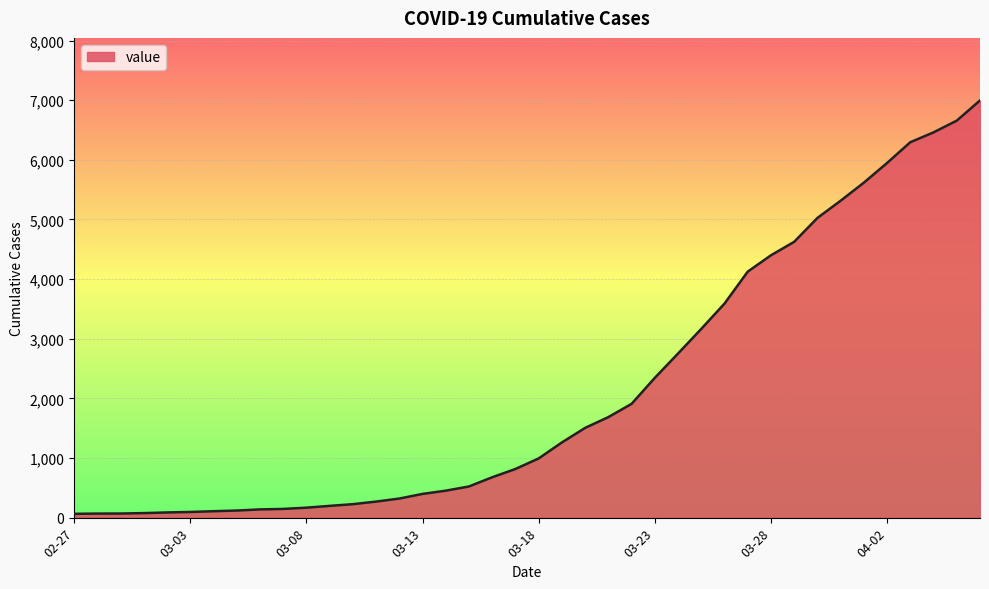

What is the maximum value shown in the chart?

6995